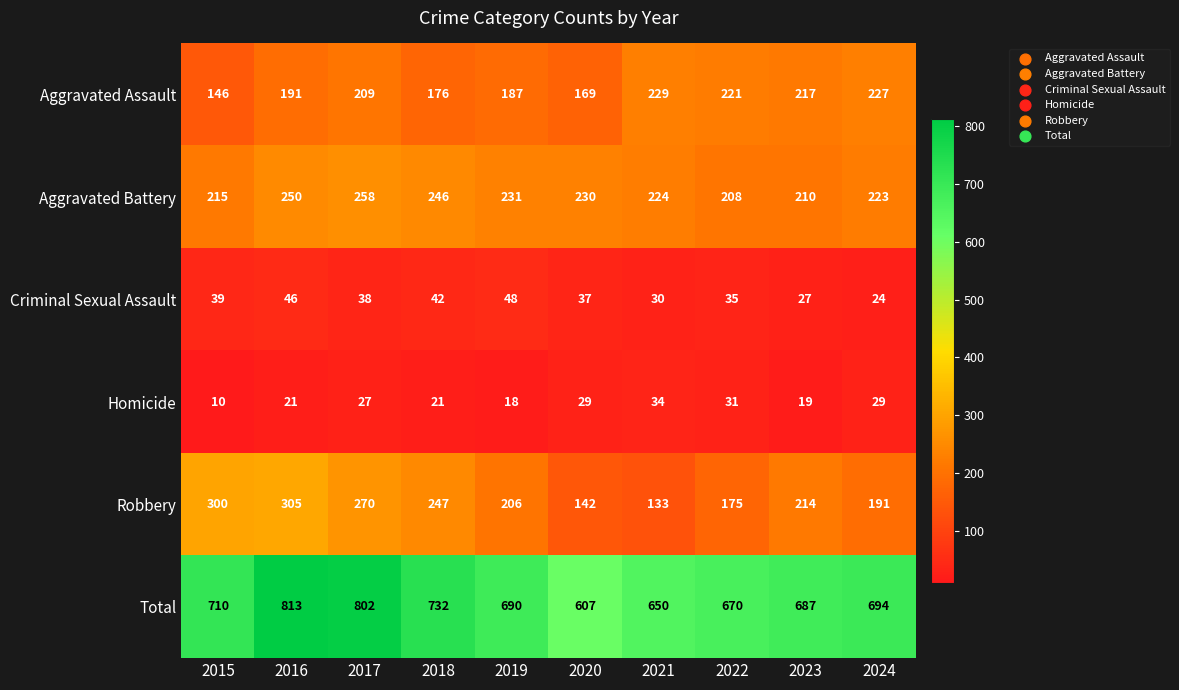

Which label corresponds to the smallest value in the chart?

2015